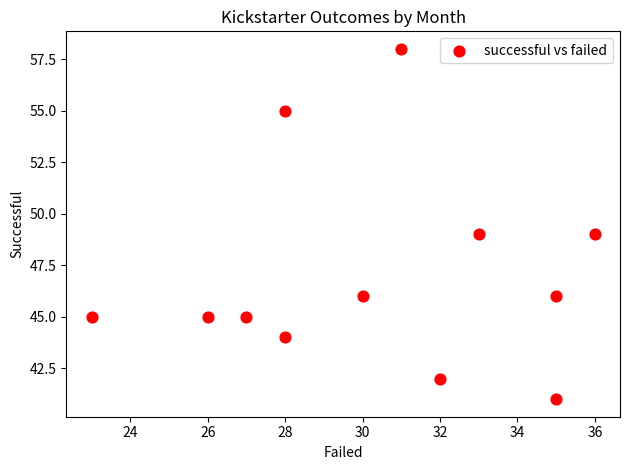

What is the range of X values (max minus min)?

13